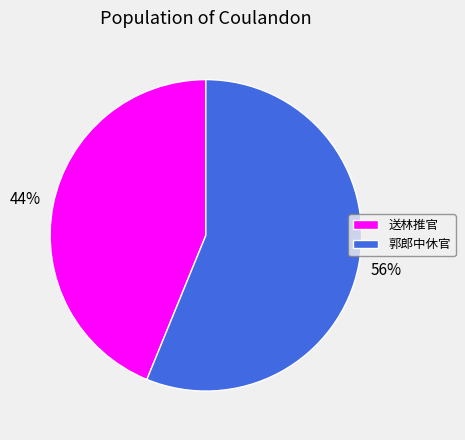

How many slices are in this pie chart?

2